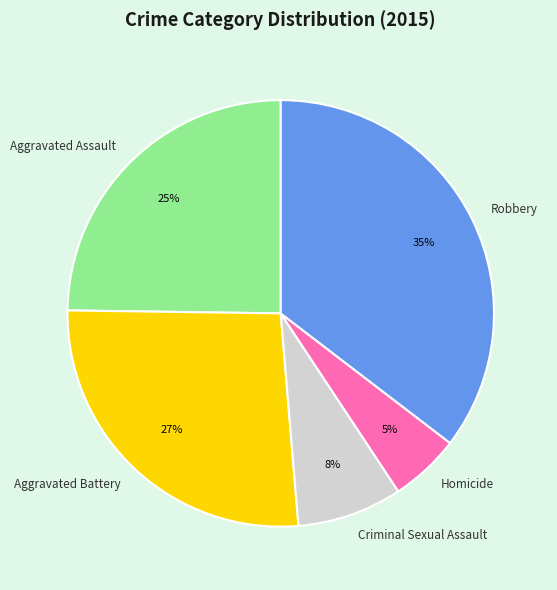

Count the number of slices in the pie.

5